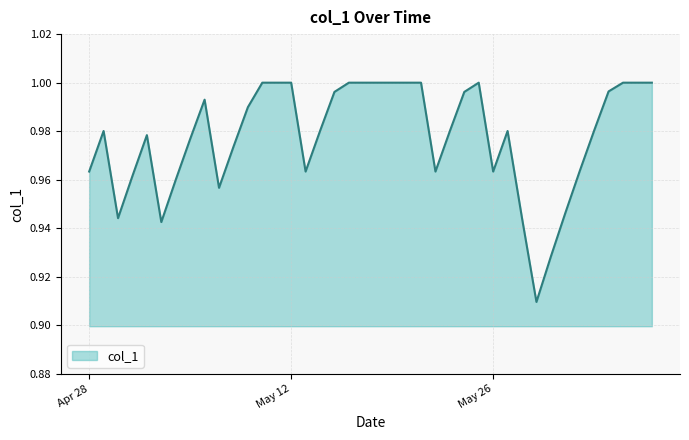

How many categories are shown in the chart?

40